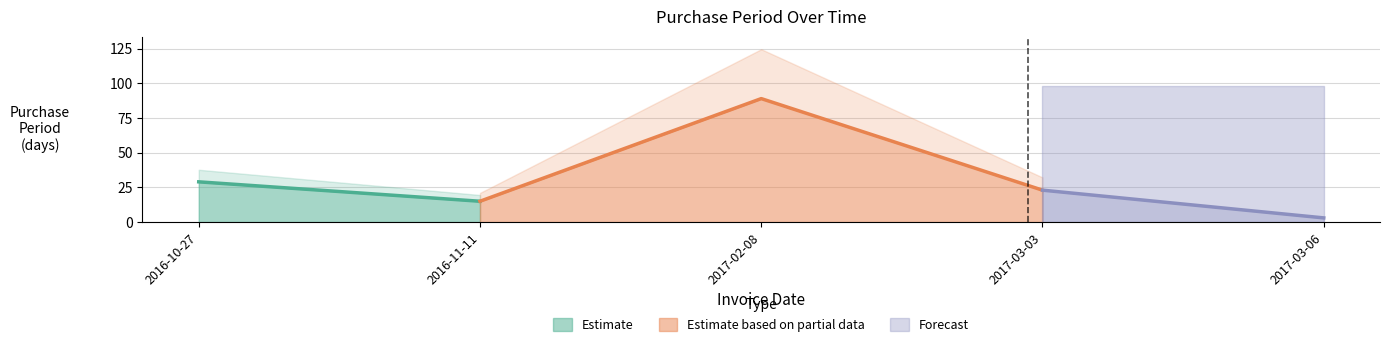

What is the label of the 5th point from the right?

2016-10-27